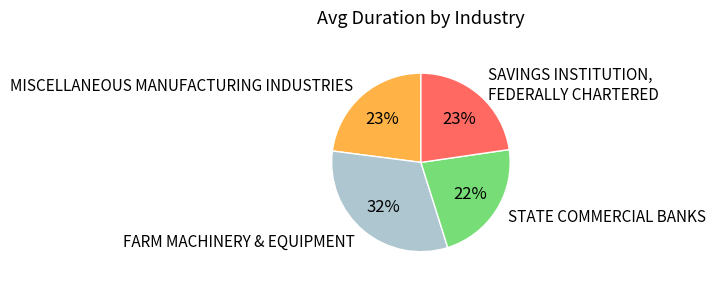

Does any single category account for the majority?

No